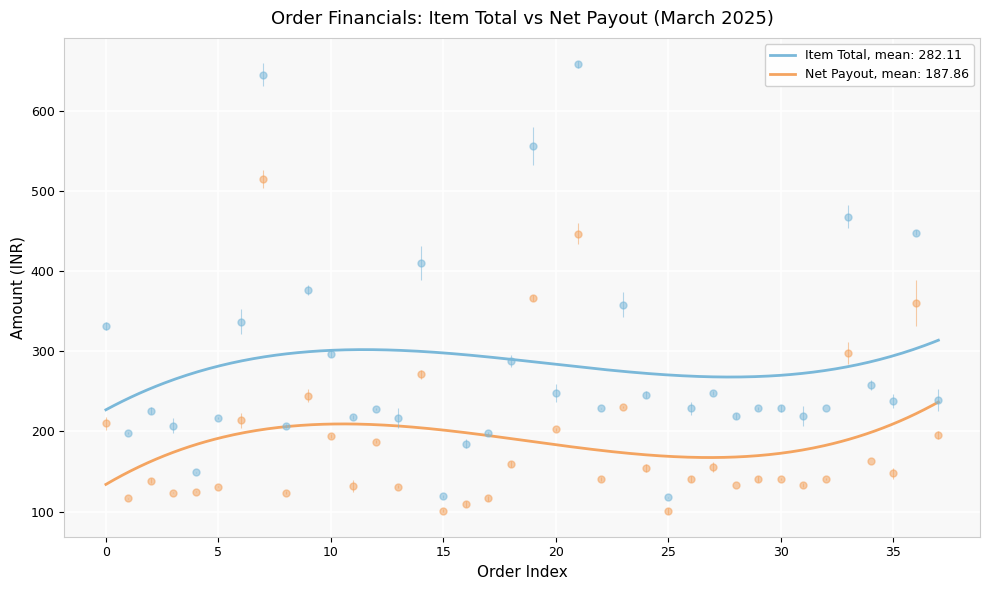

Where does the Net Payout series first go above 147?

1